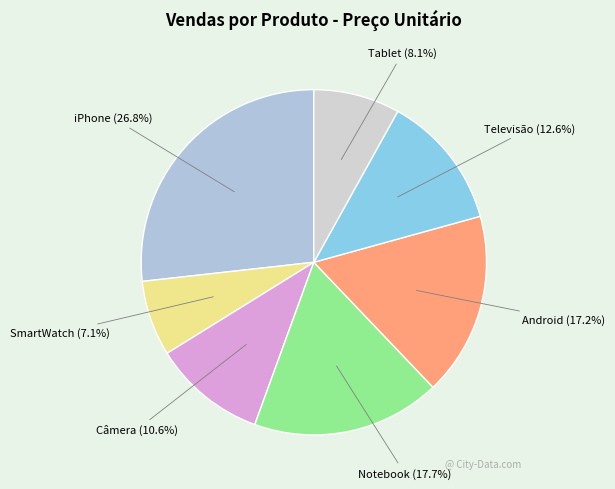

Rank the categories by value from highest to lowest.

iPhone, Notebook, Android, Televisão, Câmera, Tablet, SmartWatch